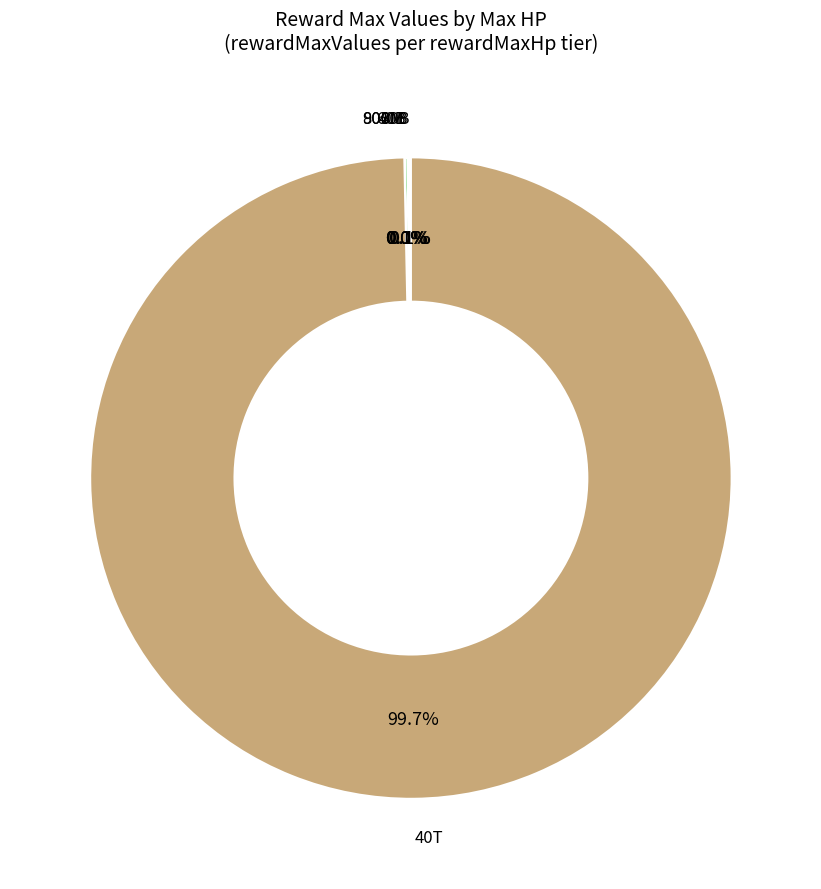

Is there any slice that represents more than half of the pie?

Yes